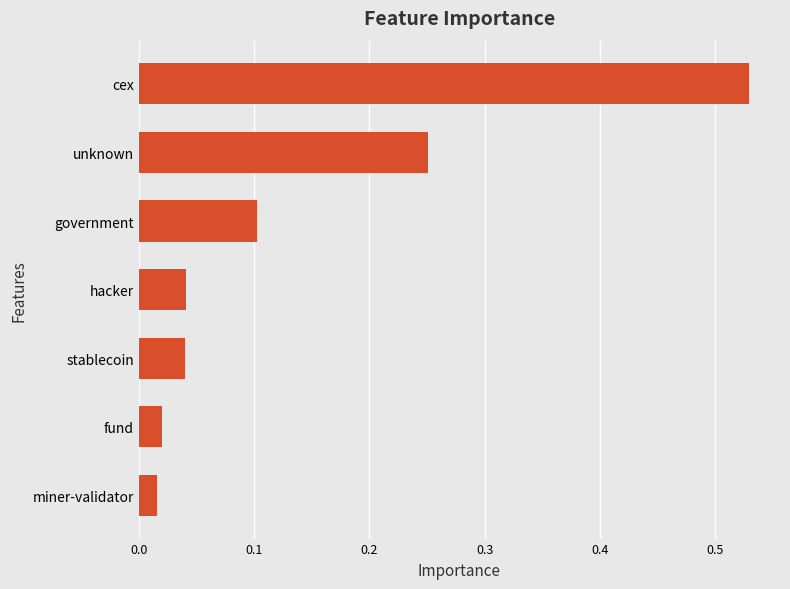

Count the number of data series in this chart.

1